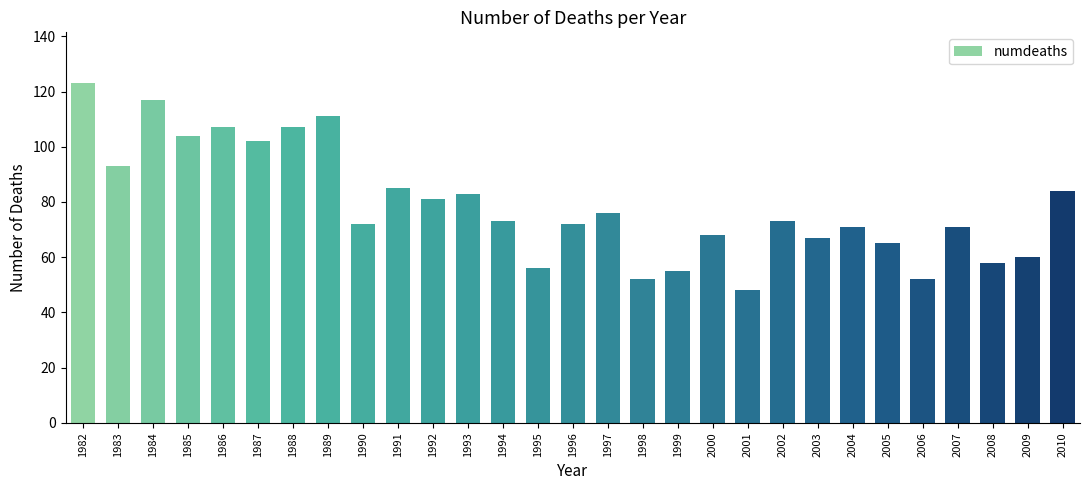

The chart shows a value of 83 at 1998. True or false?

False